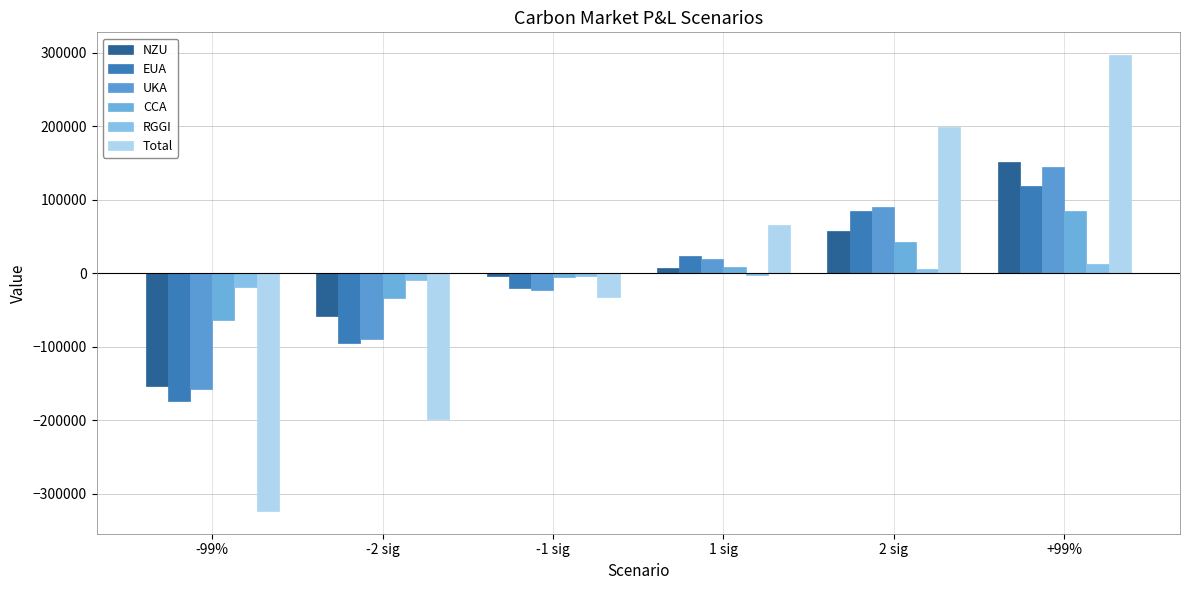

What is the value of the NZU bar at the 3rd from the left?

-3810.7